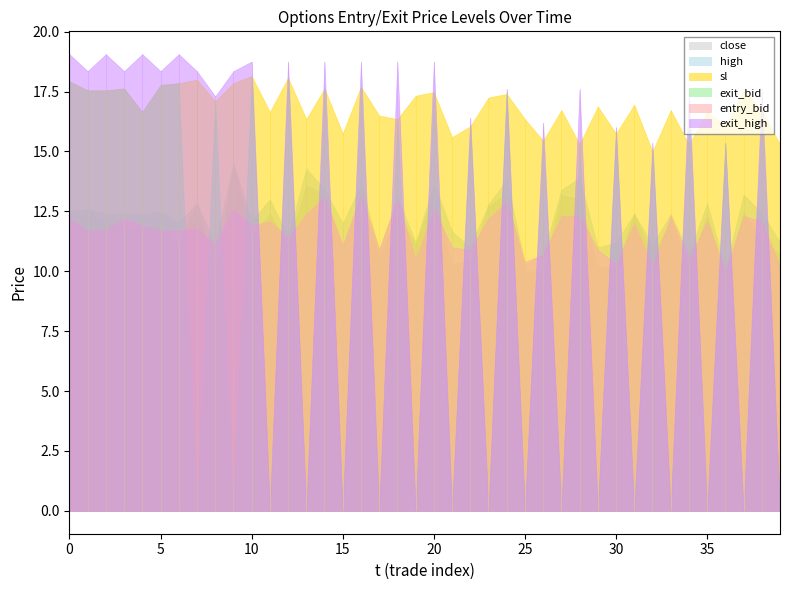

True or false: high and close intersect in this chart.

False